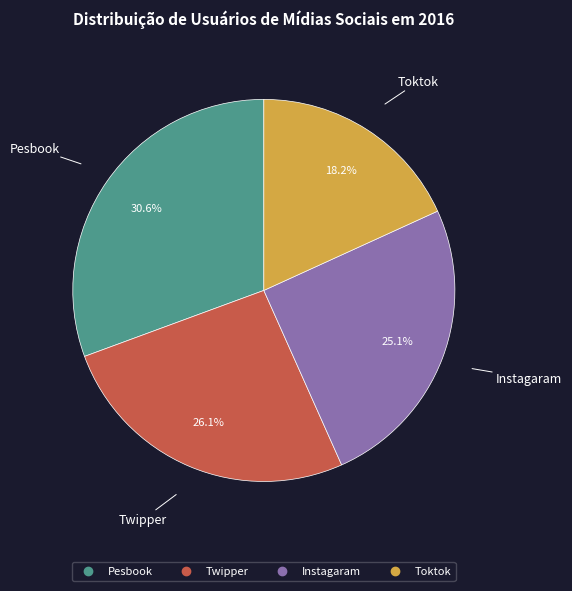

The Toktok slice represents 25% of the pie. True or false?

False